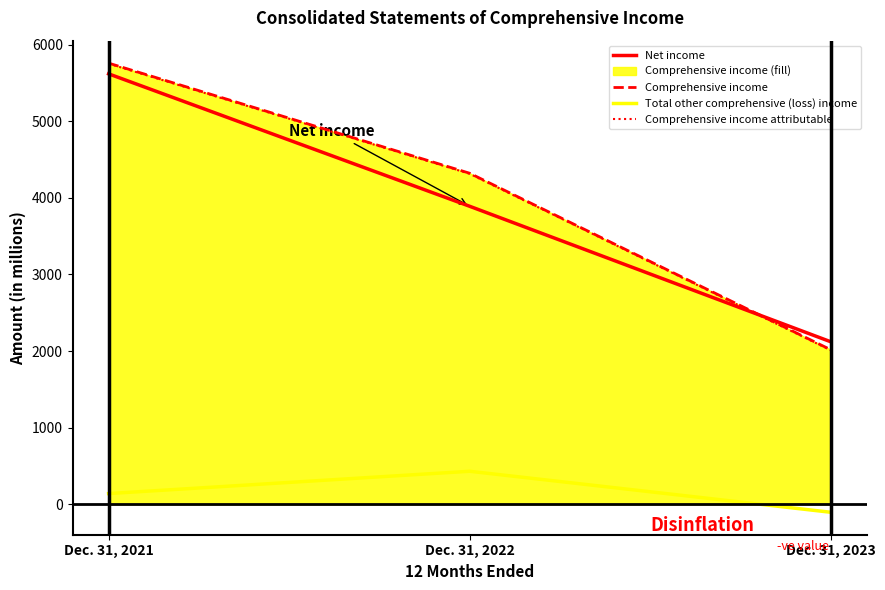

How many Comprehensive income attributable values are between 2010 and 5750?

3